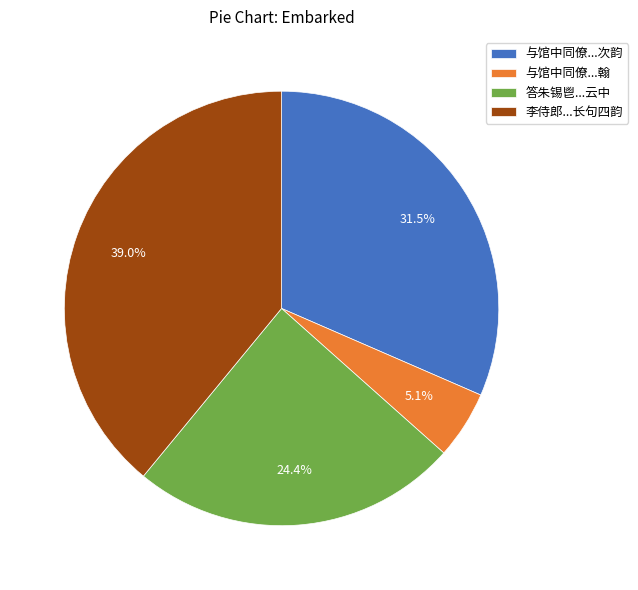

Rank the categories by value from highest to lowest.

李侍郎...长句四韵, 与馆中同僚...次韵, 答朱锡鬯...云中, 与馆中同僚...翰